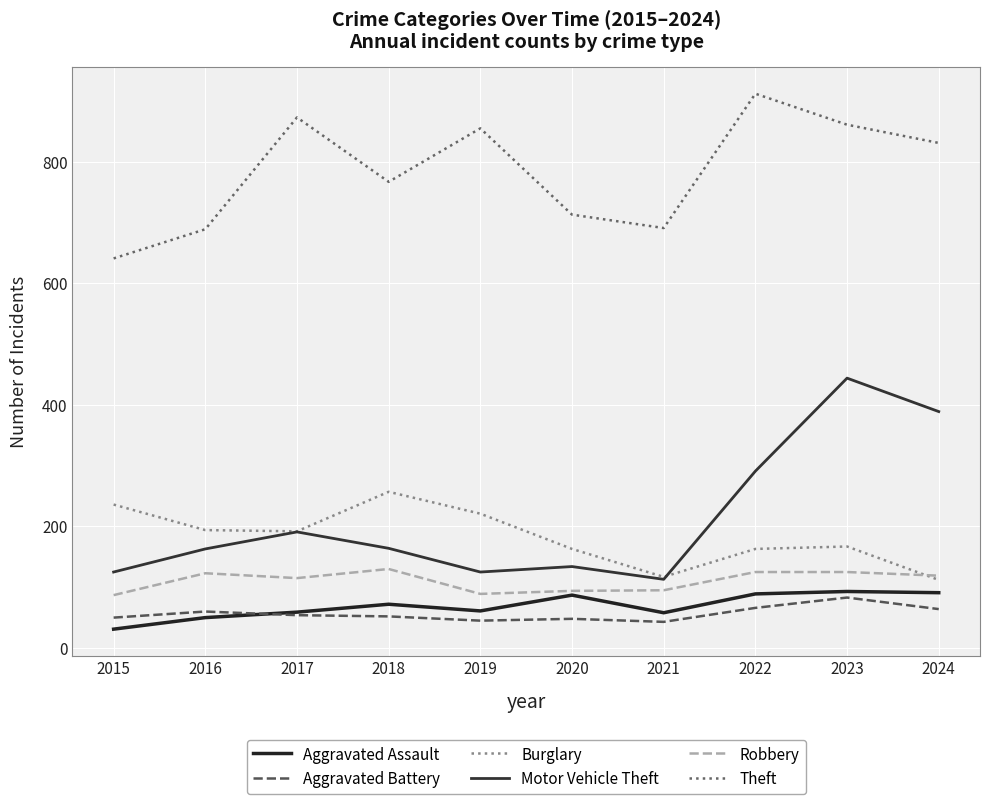

Does the chart display data point markers on the line(s)?

No